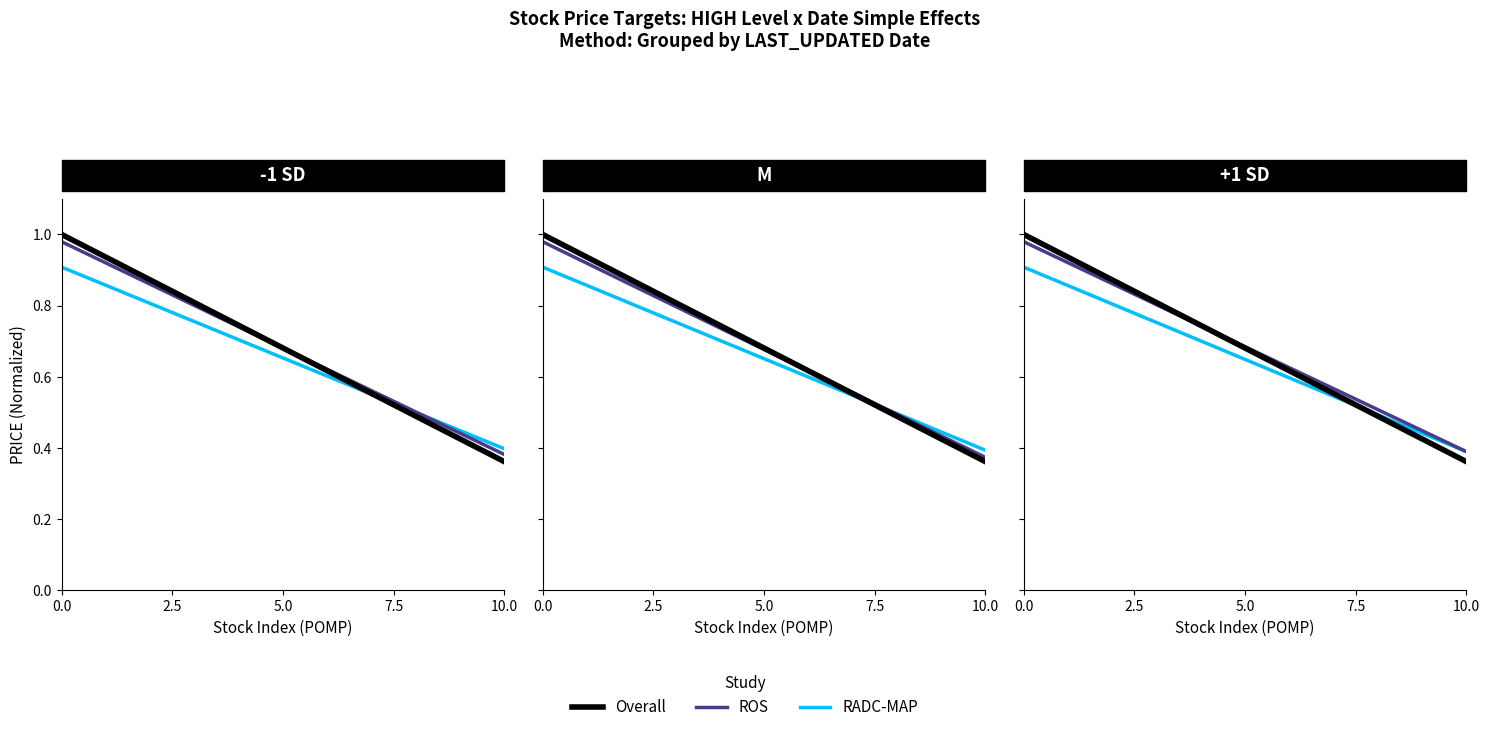

What is the difference between the maximum and minimum values in the Overall series?

0.6